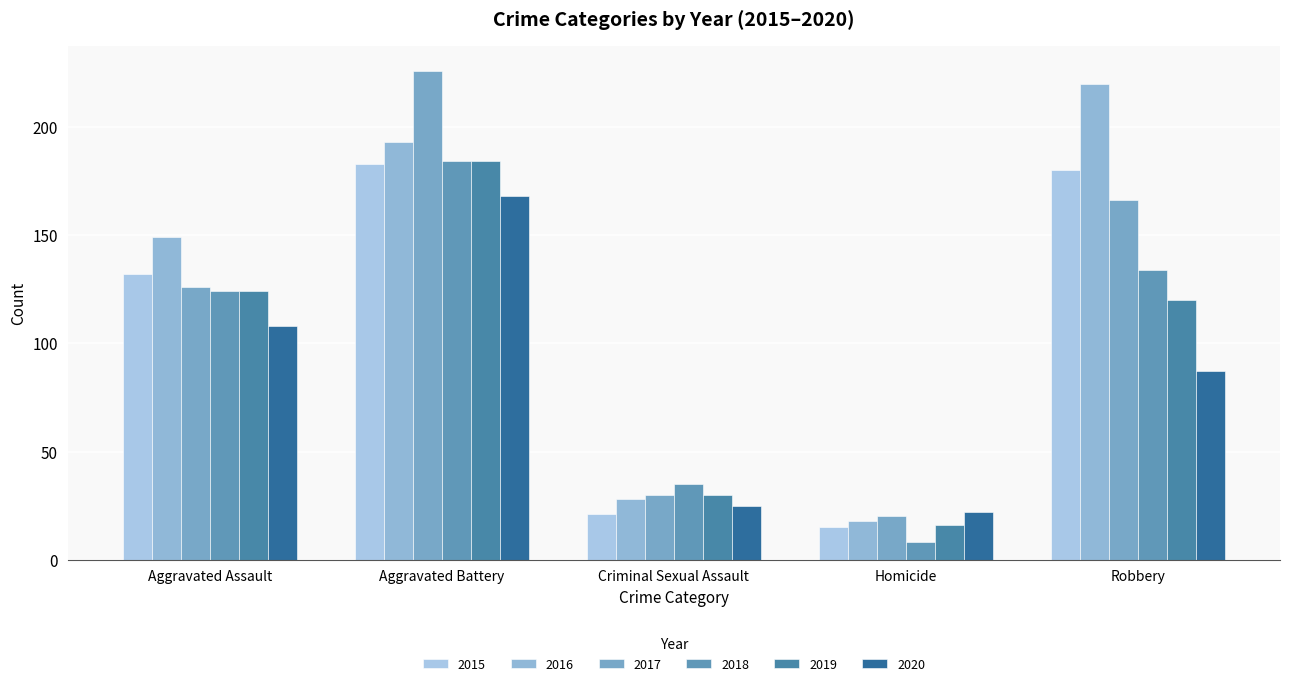

Does the chart contain any negative values?

No